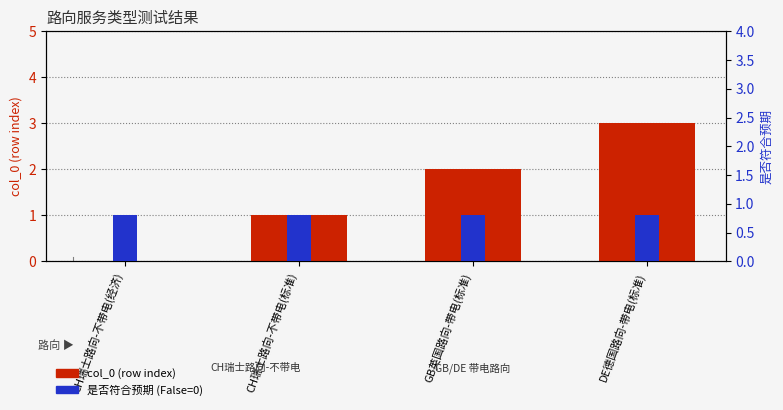

Is it true that col_0 (row index) equals 3.3 at GB英国路向-带电(标准)?

False